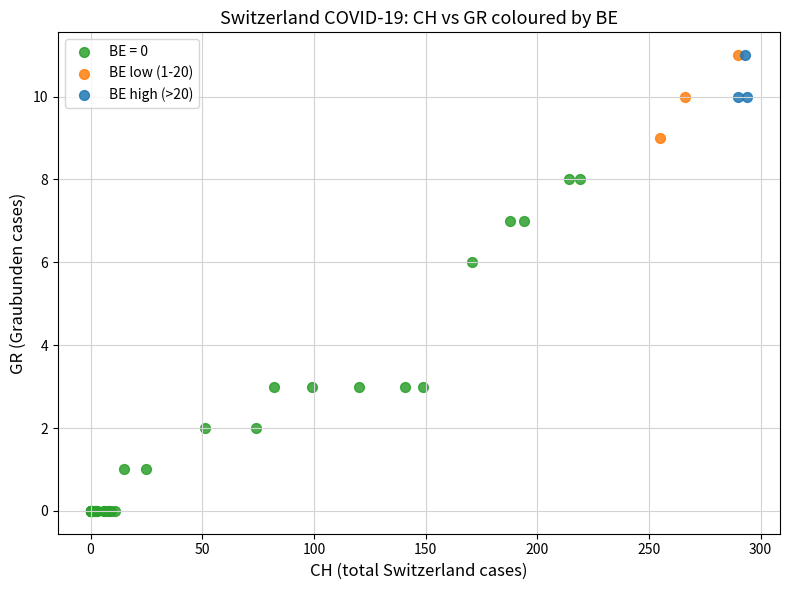

Which series contains the lowest Y value?

BE = 0